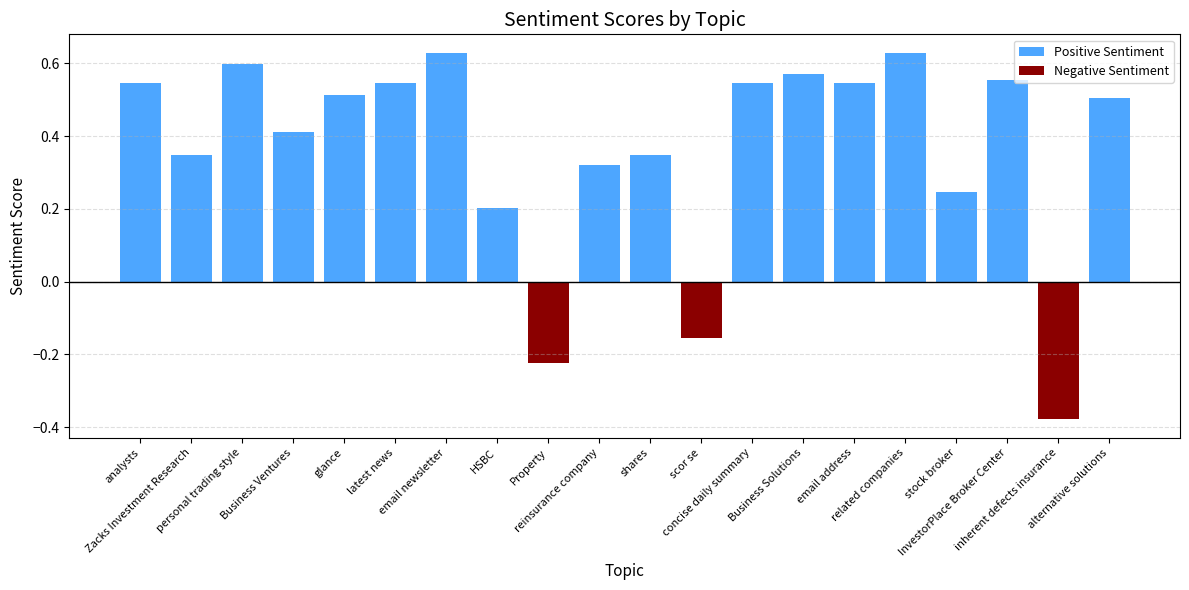

What position from the left is glance?

5